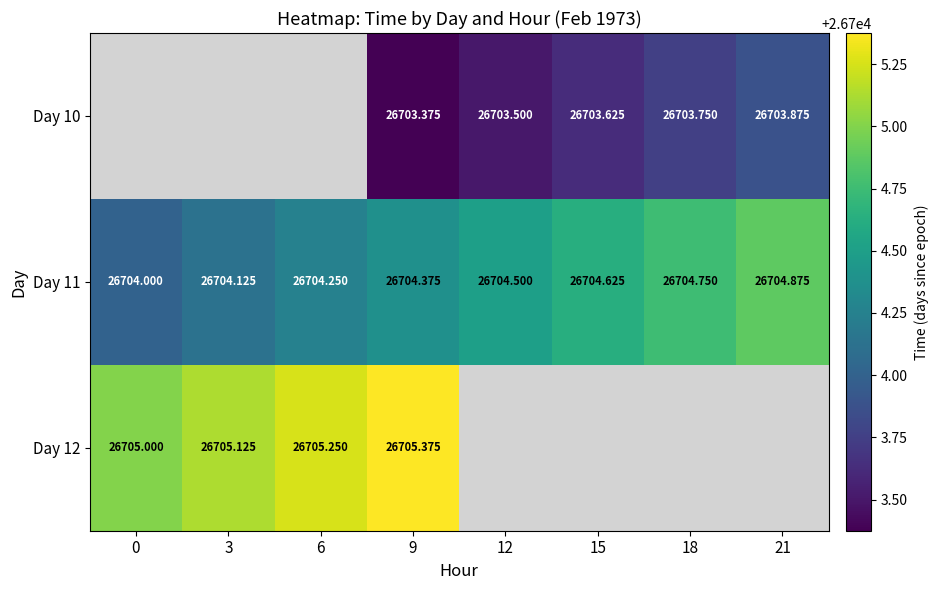

Which category has the highest value across all series?

9